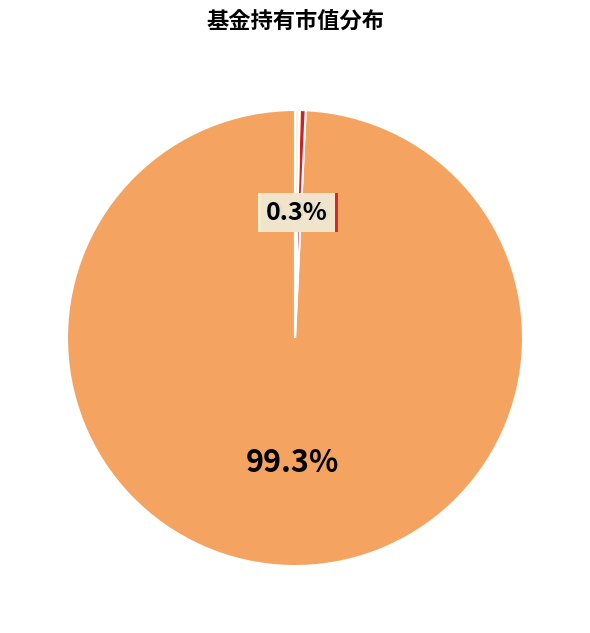

Count the number of slices in the pie.

3